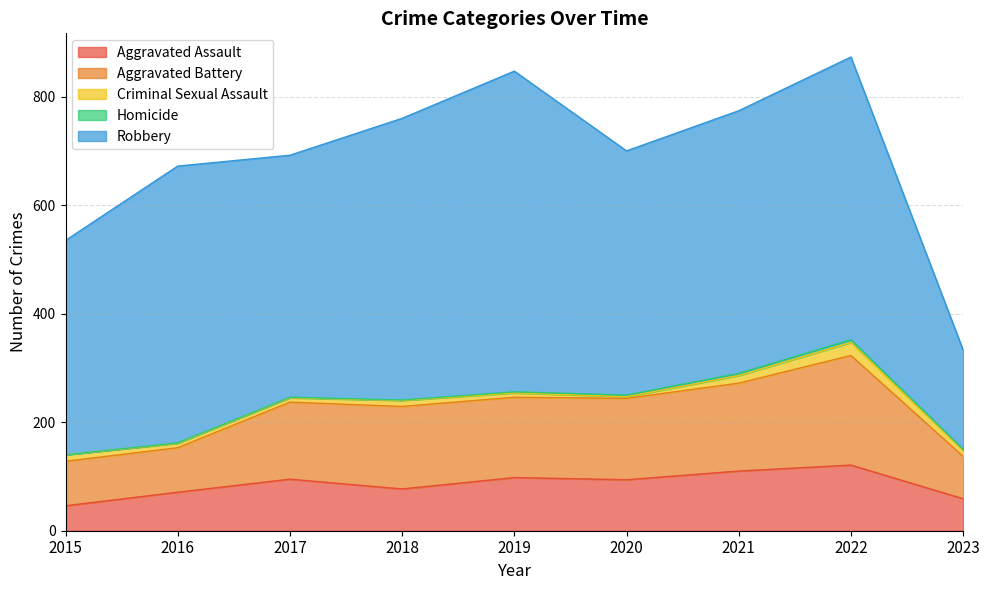

Where is the first local maximum for Aggravated Battery?

2018